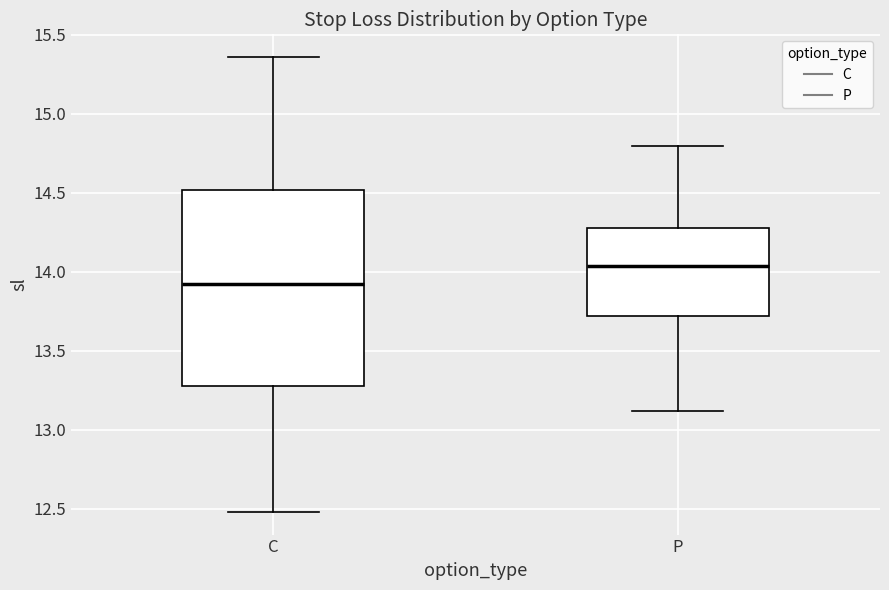

Reading left to right, read every box against the y-axis: the position of its median line, the range the box covers, and the ends of its whiskers. The values are not printed on the chart, so give them approximately, as read against the axis.

C: median 13.90, box 13.30 to 14.50, whiskers 12.50 to 15.35
P: median 14.05, box 13.70 to 14.30, whiskers 13.10 to 14.80